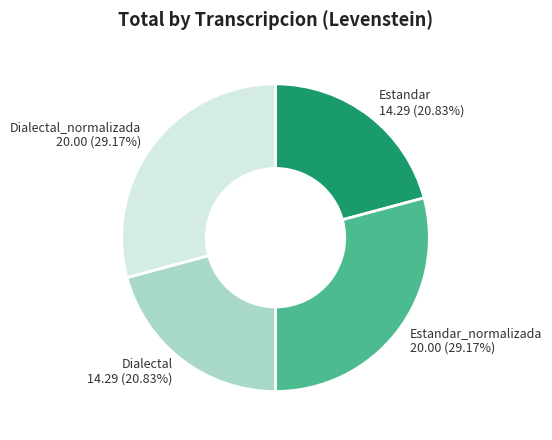

Does Dialectal account for over 50% of the chart?

No